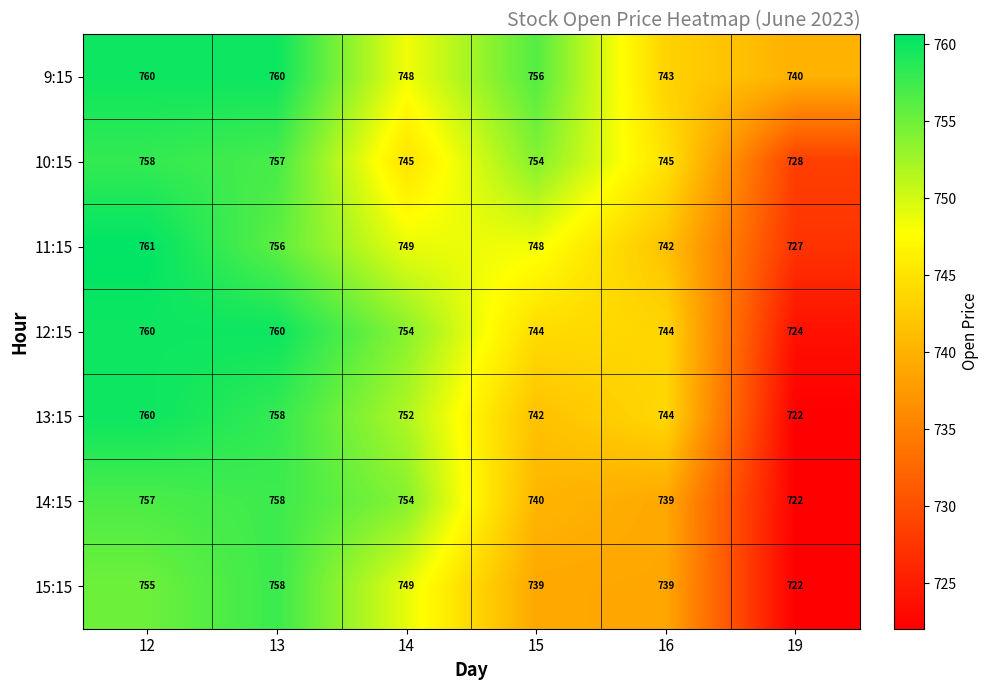

The 9:15 series shows 756 at 15. True or false?

True